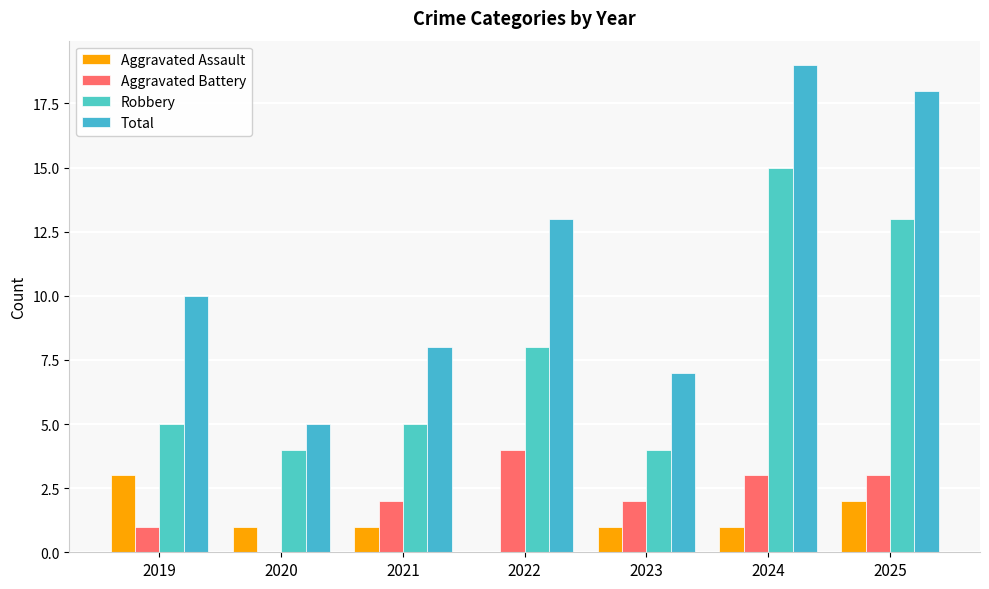

At which label does Aggravated Assault first exceed 1?

2019